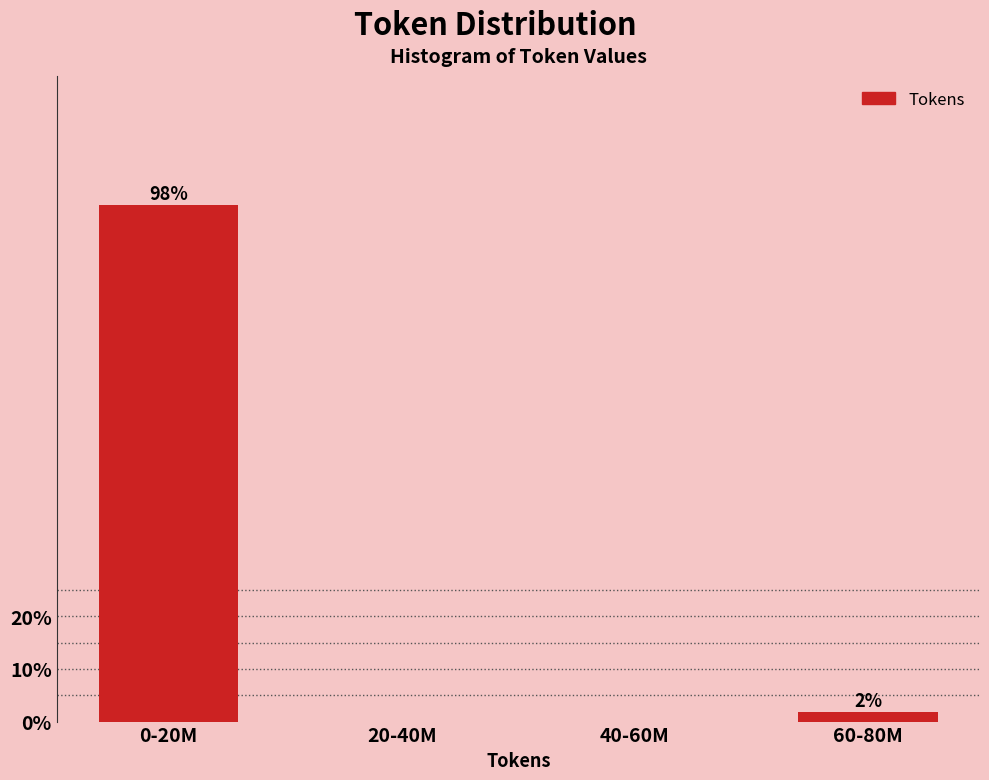

Between 20-40M and 0-20M, which is larger?

0-20M